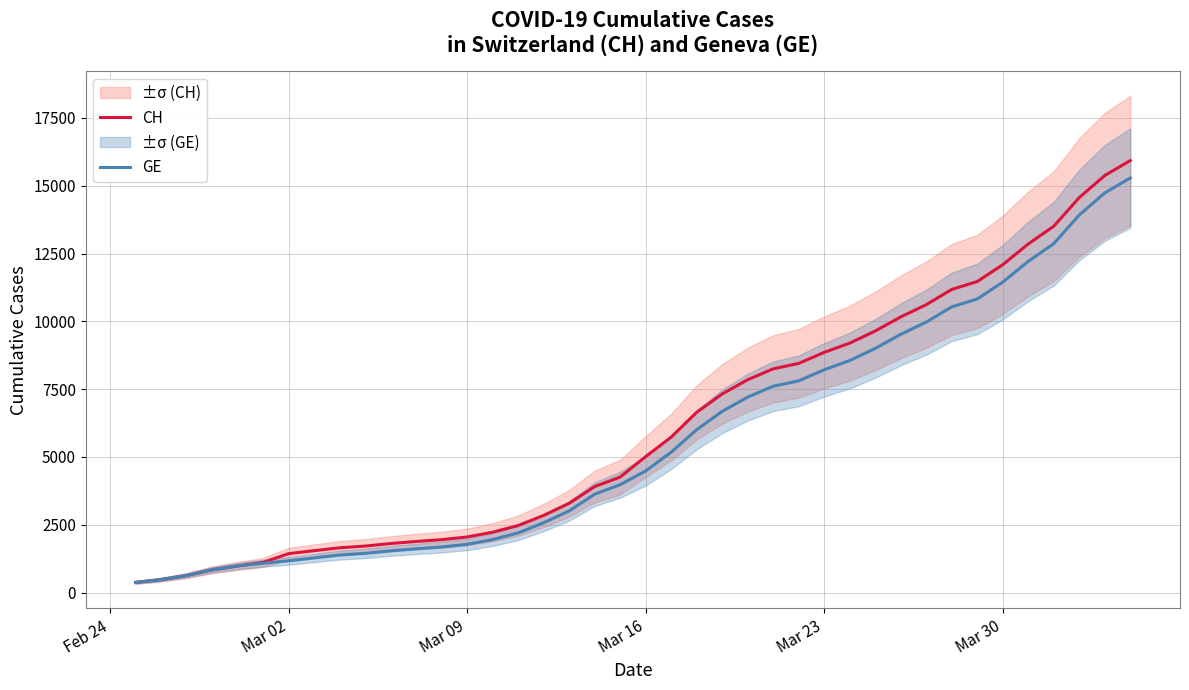

What are all the series names shown in the legend?

CH, GE